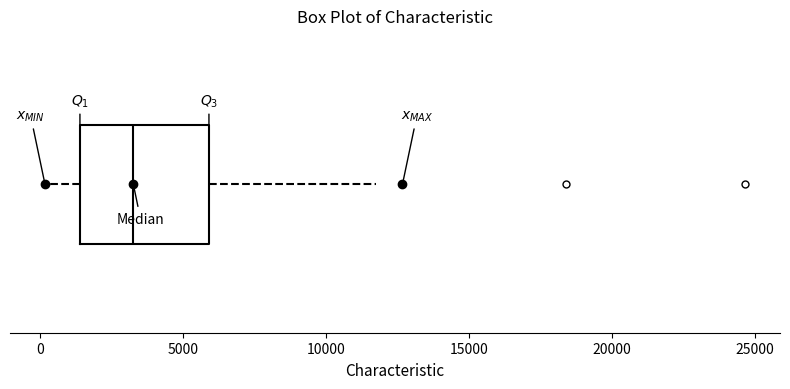

Transcribe this box plot: give where the median line is, the range the box spans, and where the two whiskers end, as read against the x-axis. The values are not printed on the chart, so give them approximately, as read against the axis.

median 3500, box 1500 to 6000, whiskers 0 to 12000